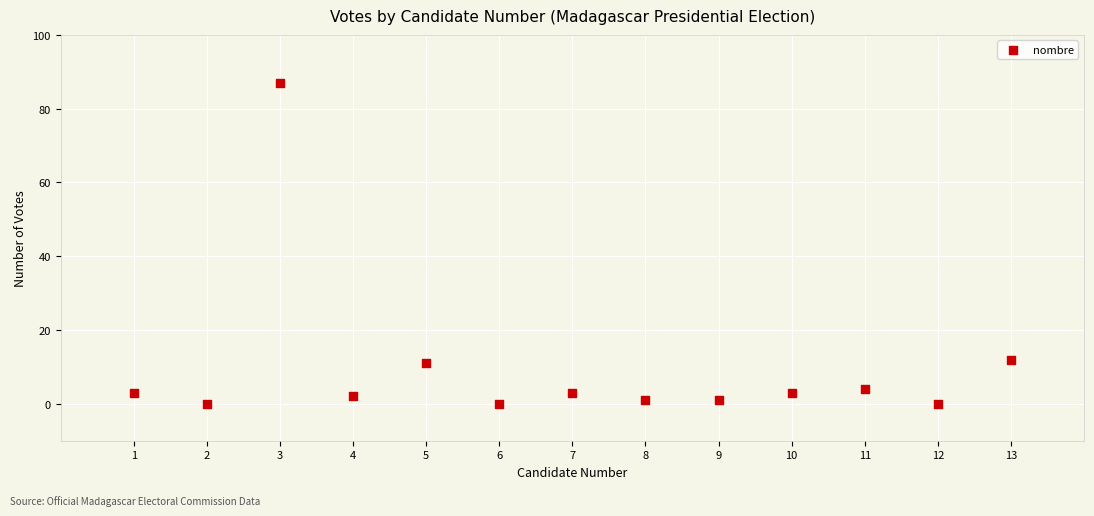

What is the range of Y values (max minus min)?

87